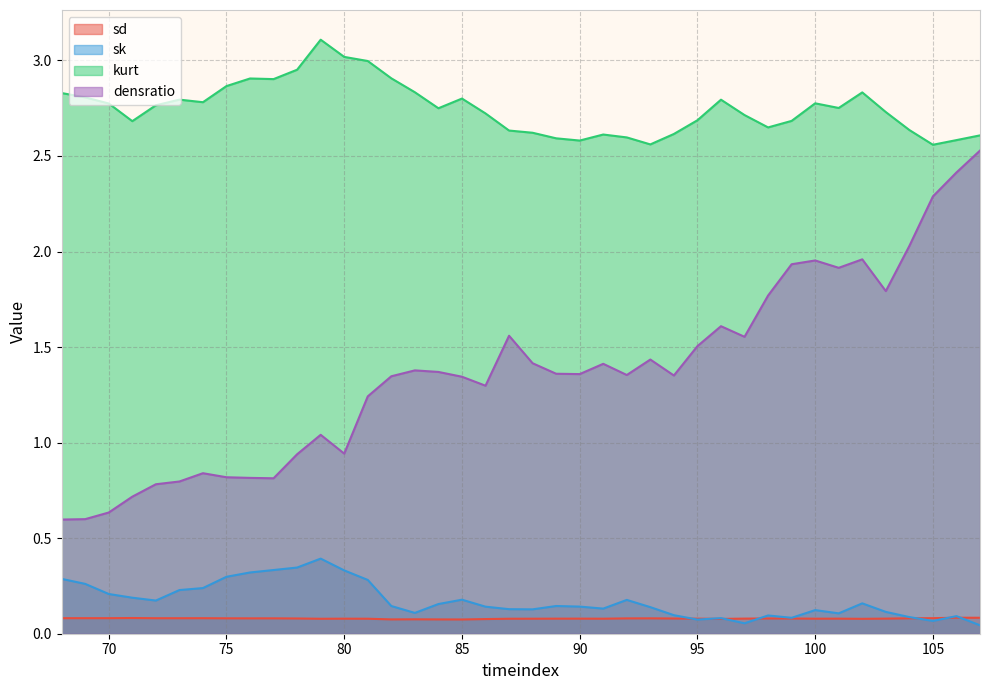

What are all the series names shown in the legend?

sd, sk, kurt, densratio